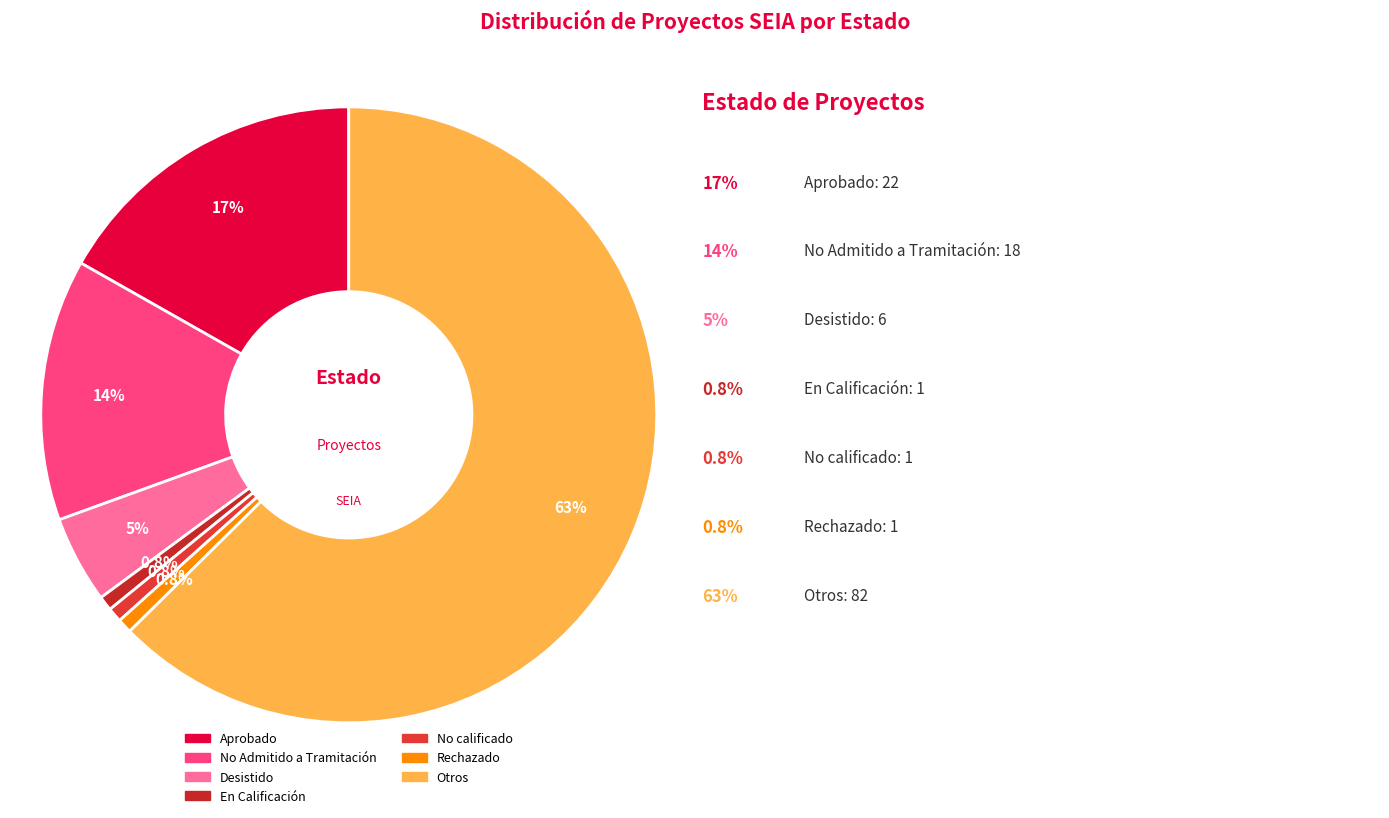

To the nearest percent, what is the combined percentage of Aprobado and Desistido?

21%